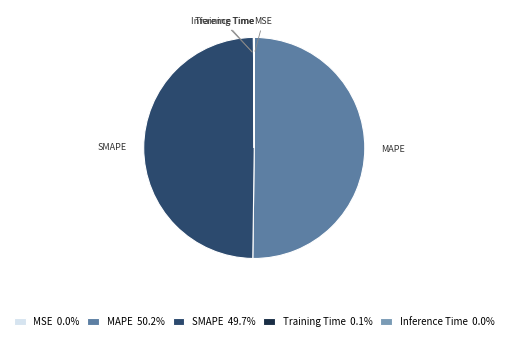

Which slice is the smallest?

MSE